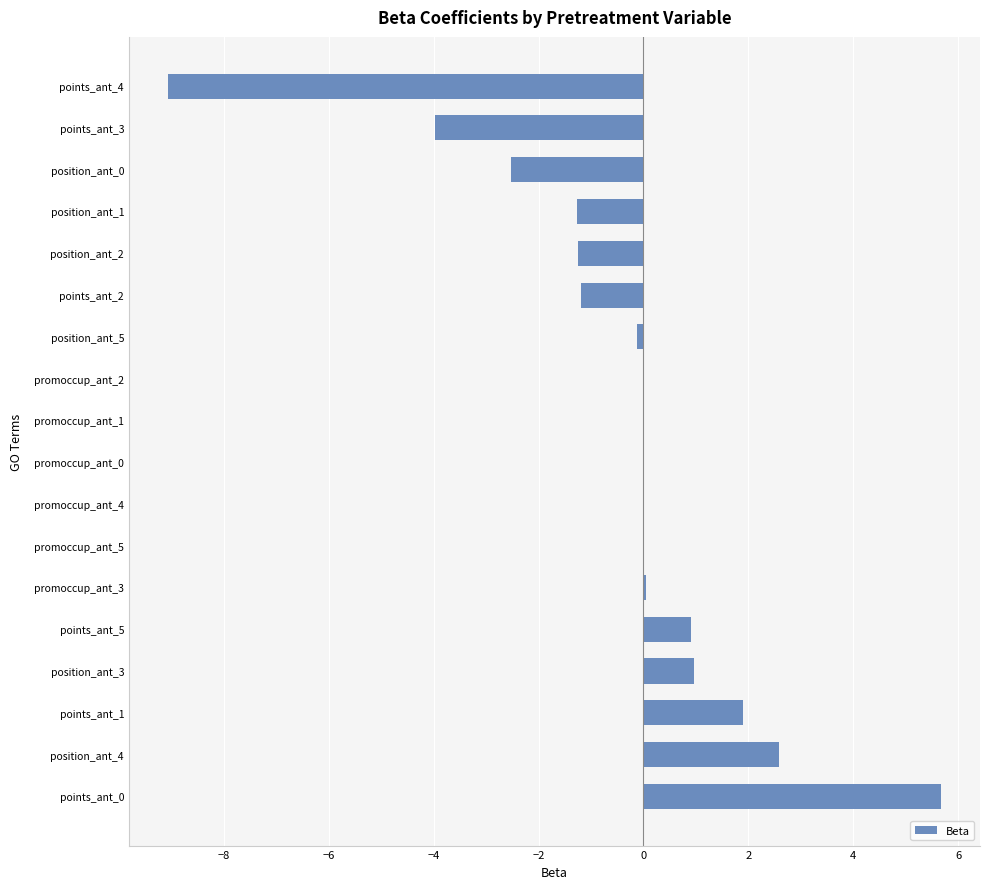

Count the number of data series in this chart.

1